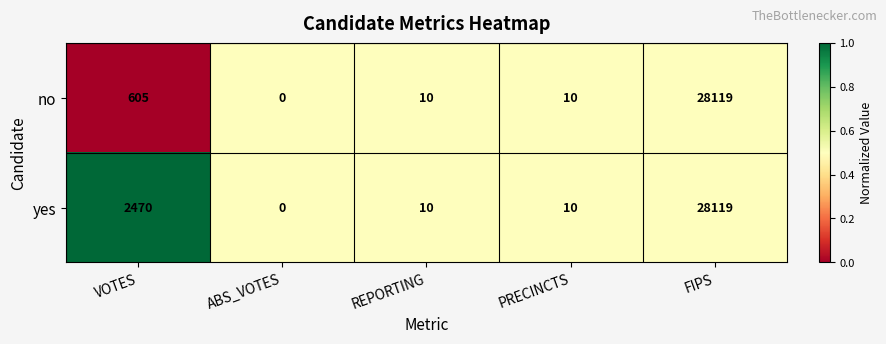

At which label is no closest to 14059?

VOTES